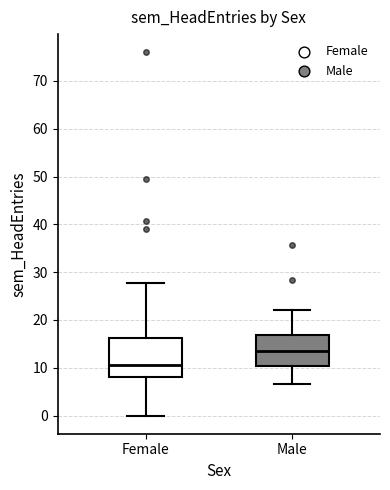

Which box's median line is the lowest?

Female